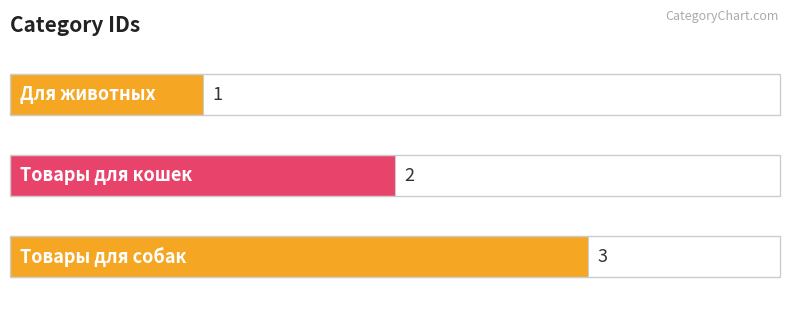

How many bars are there in total?

3